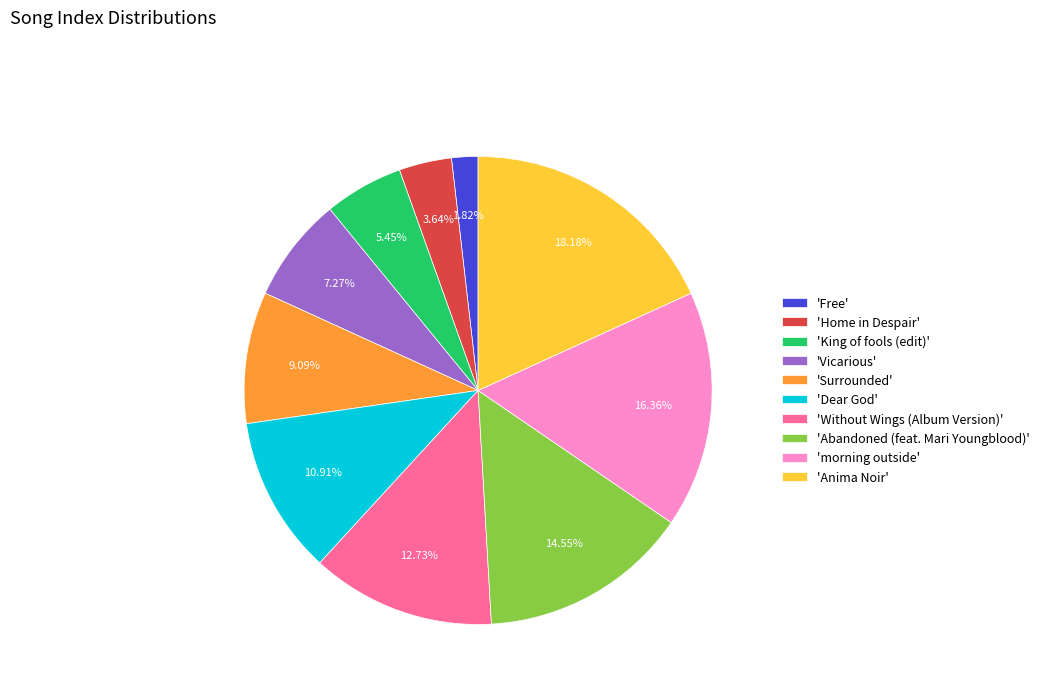

What is the largest slice in the pie chart?

'Anima Noir'